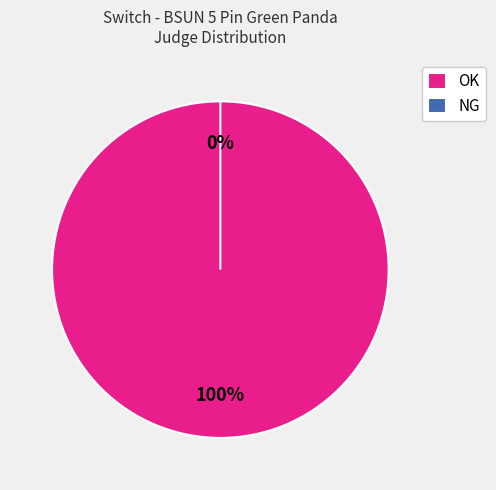

Count the number of slices in the pie.

2